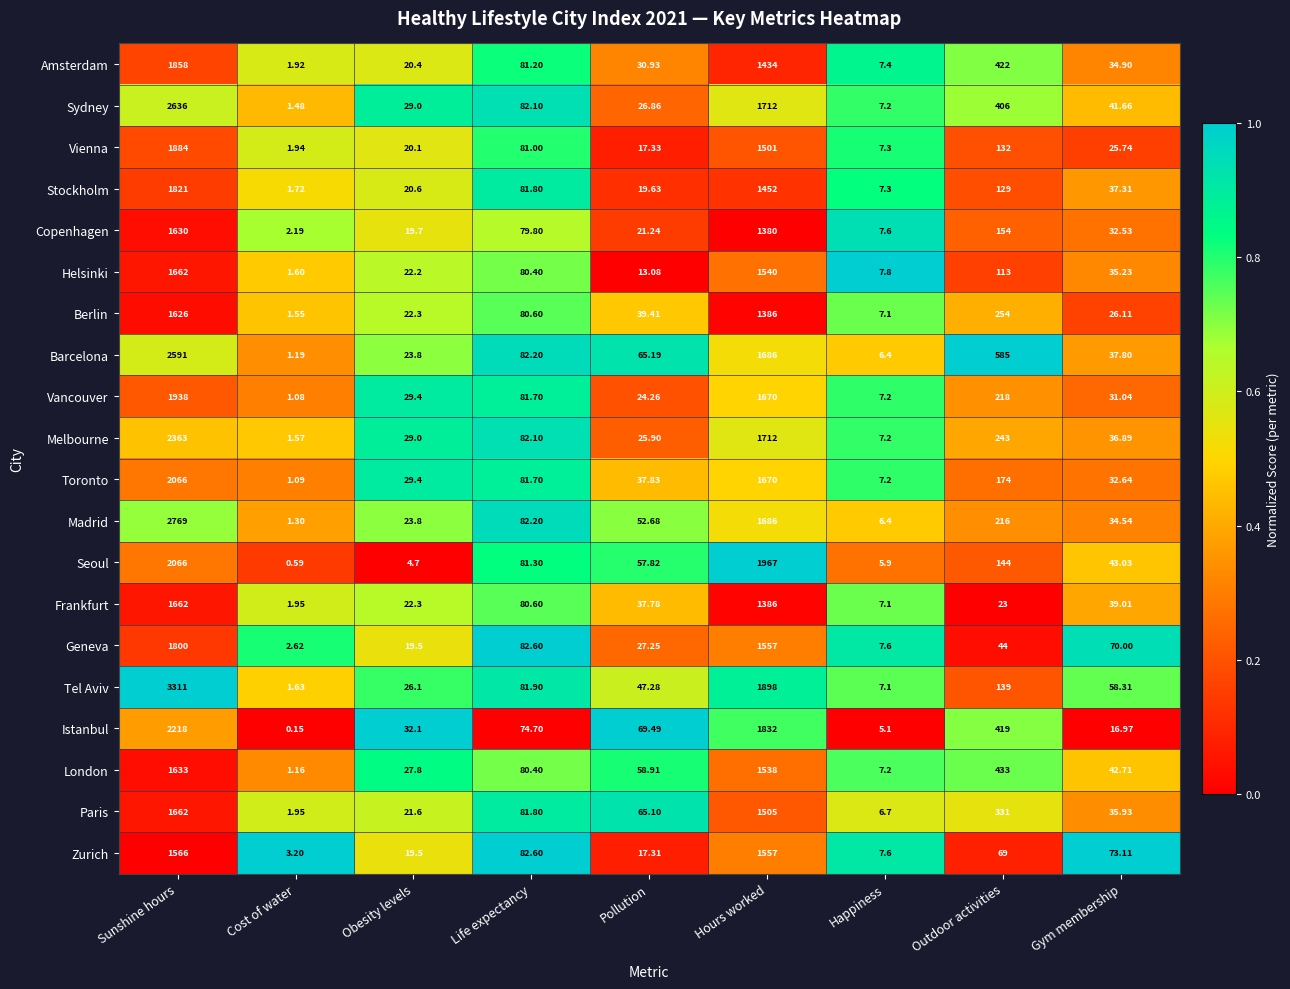

At which category is the sum across all series the highest?

Sunshine hours